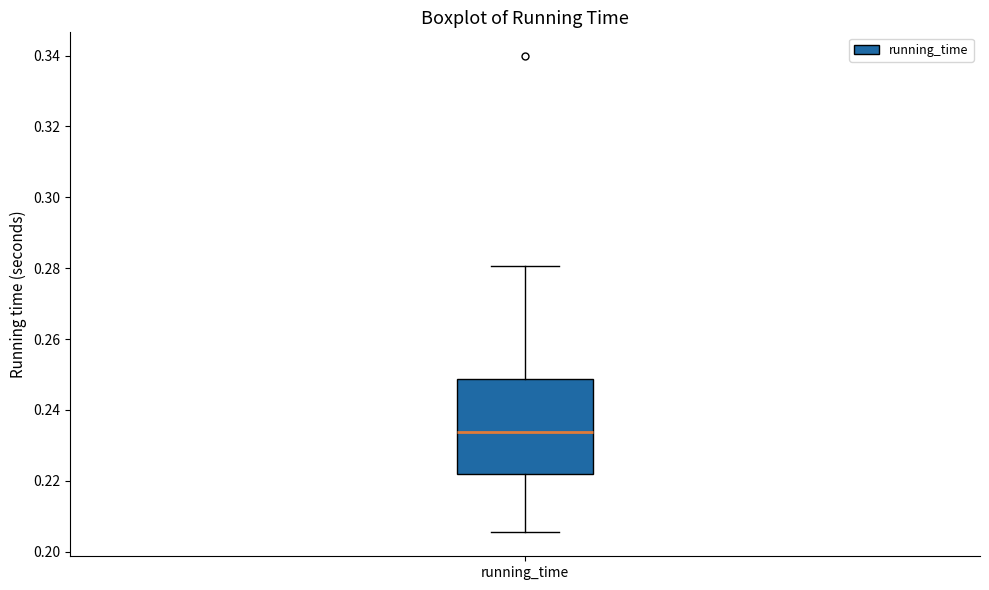

Read this box plot against the y-axis: the position of the median line, the range covered by the box, and the ends of both whiskers. The values are not printed on the chart, so give them approximately, as read against the axis.

median 0.234, box 0.222 to 0.248, whiskers 0.206 to 0.280